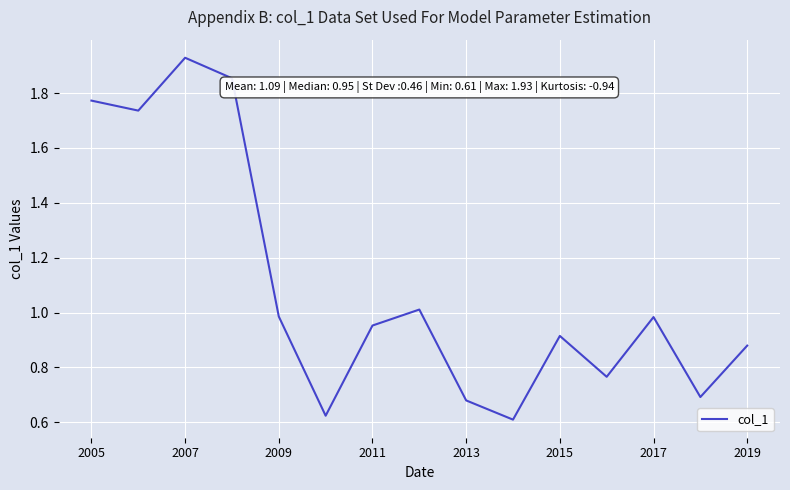

What is the difference between the maximum and minimum values?

1.3